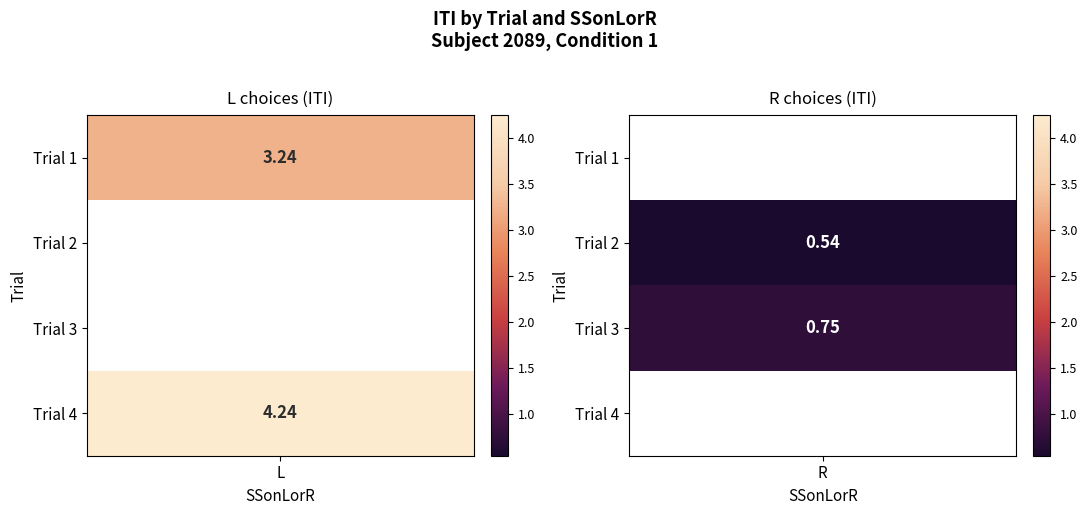

Count the number of categories in the chart.

2